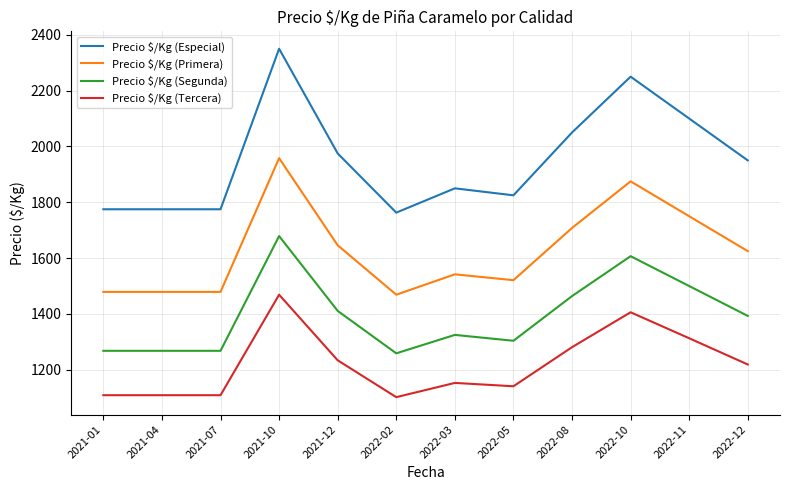

Which series changed the most between 2021-01 and 2021-10?

Precio $/Kg (Especial)